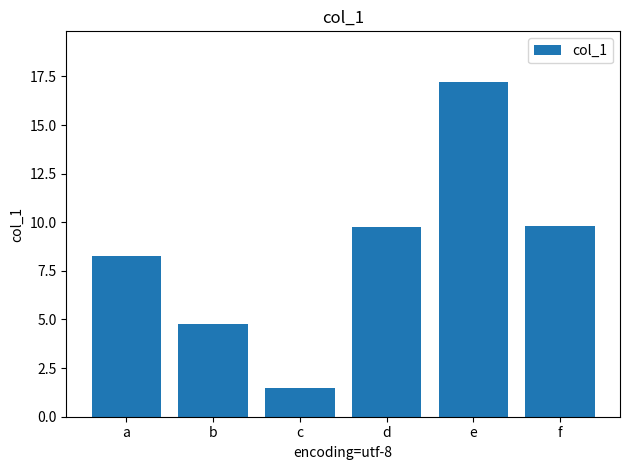

At which label does the data first exceed 9?

d